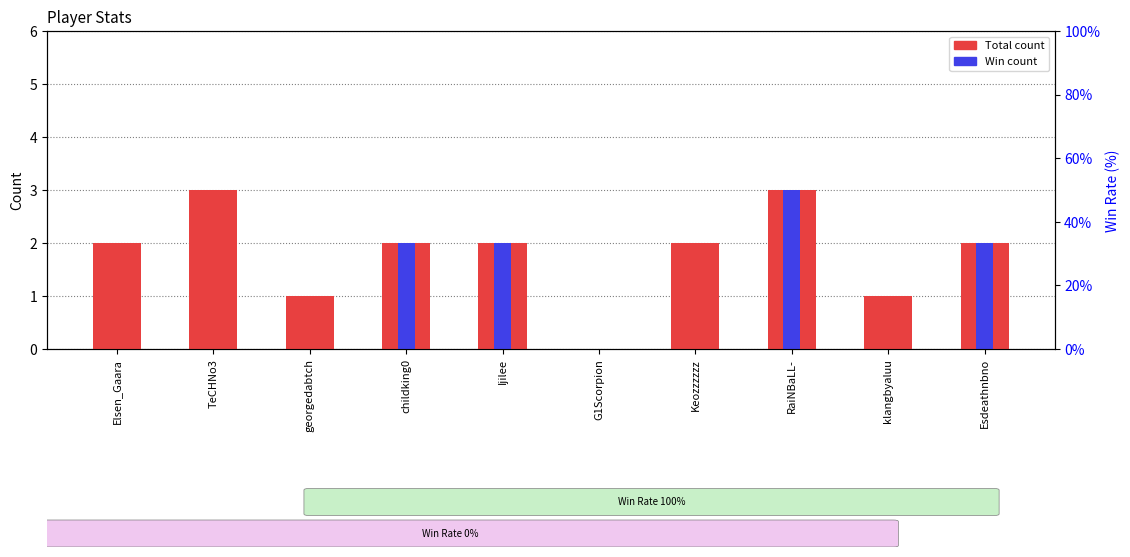

The value of Win at TeCHNo3 is -2. True or false?

False